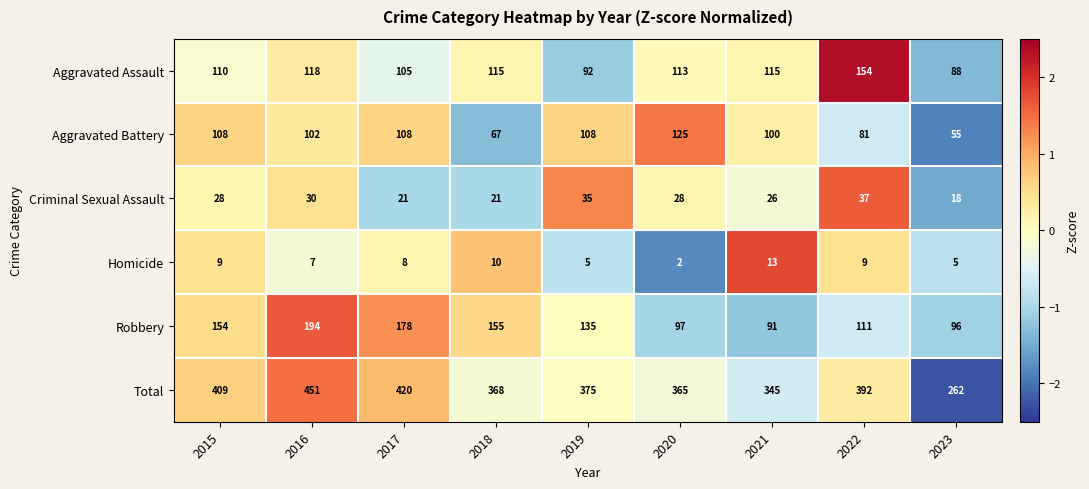

How many categories are shown in the chart?

9